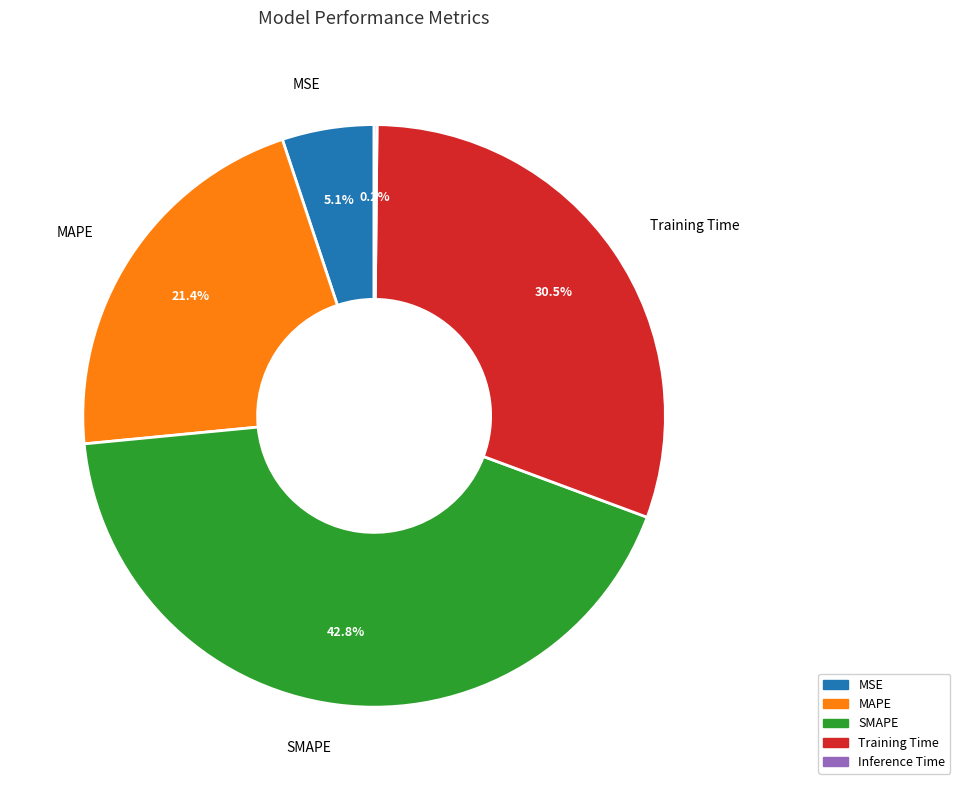

Is the sum of Training Time and SMAPE greater than half?

Yes